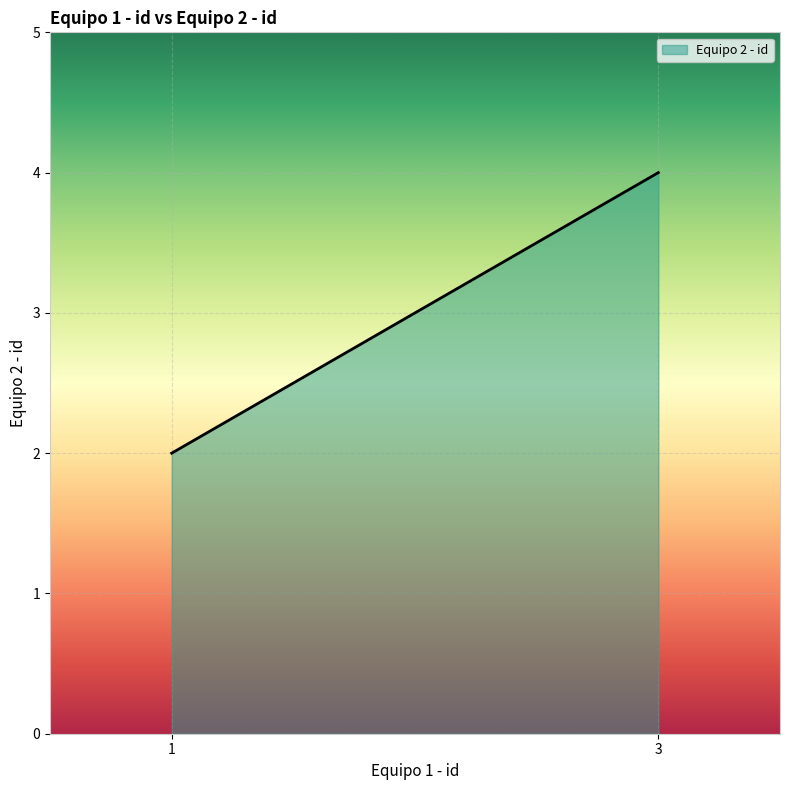

Between 1 and 3, which is larger?

3